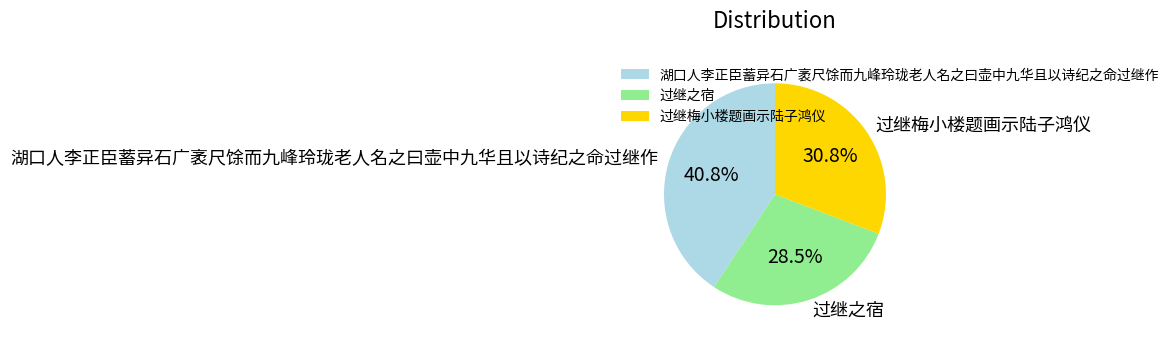

Is there any slice that represents more than half of the pie?

No